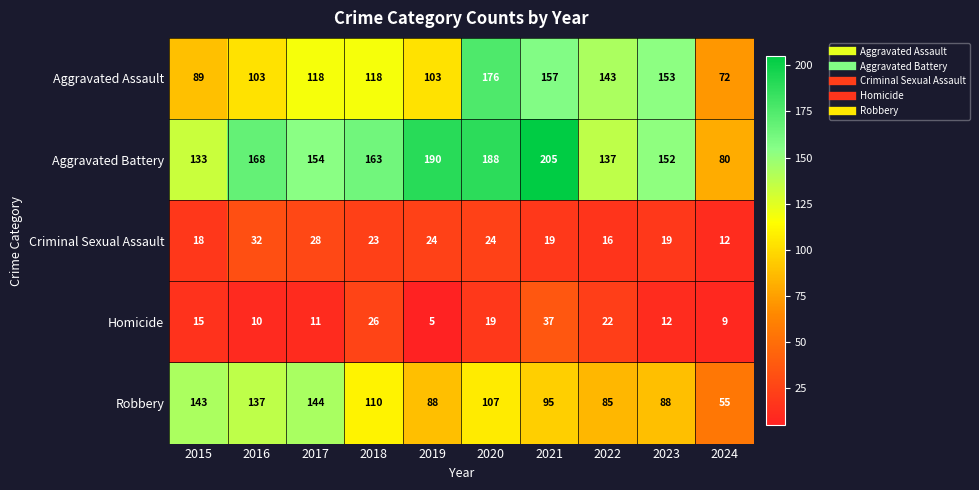

Which series changed the most between 2018 and 2023?

Aggravated Assault